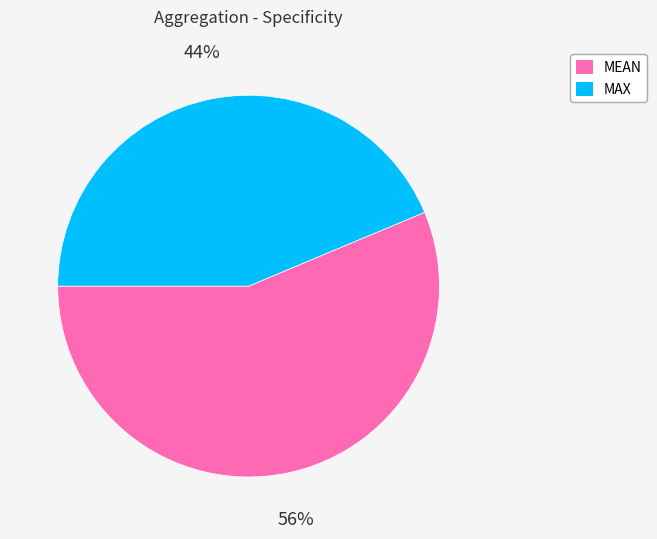

What percentage is the MAX slice, to the nearest percent?

44%